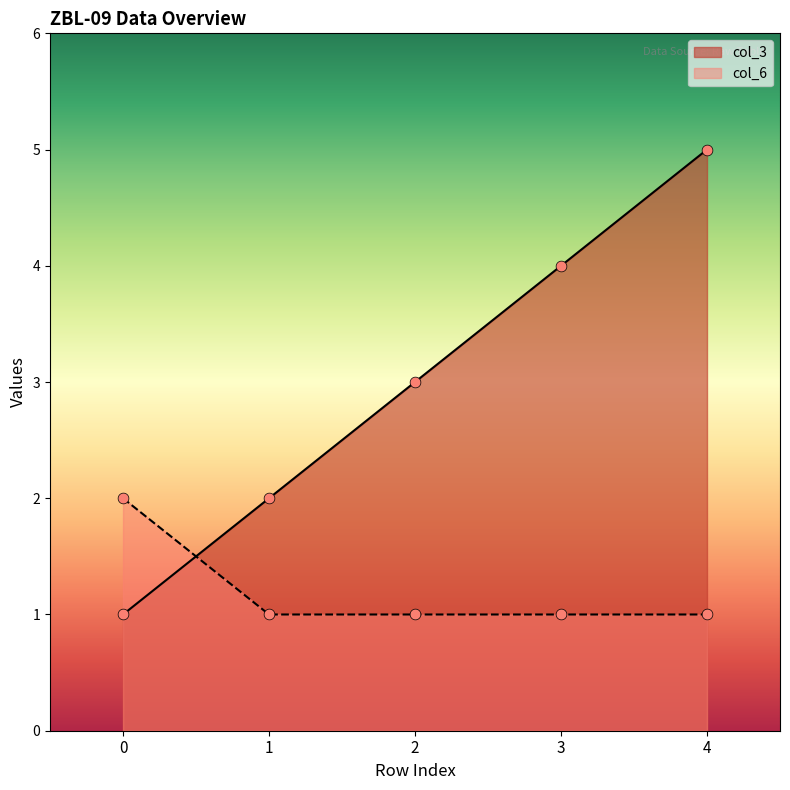

Which series has the largest total across all categories?

col_3